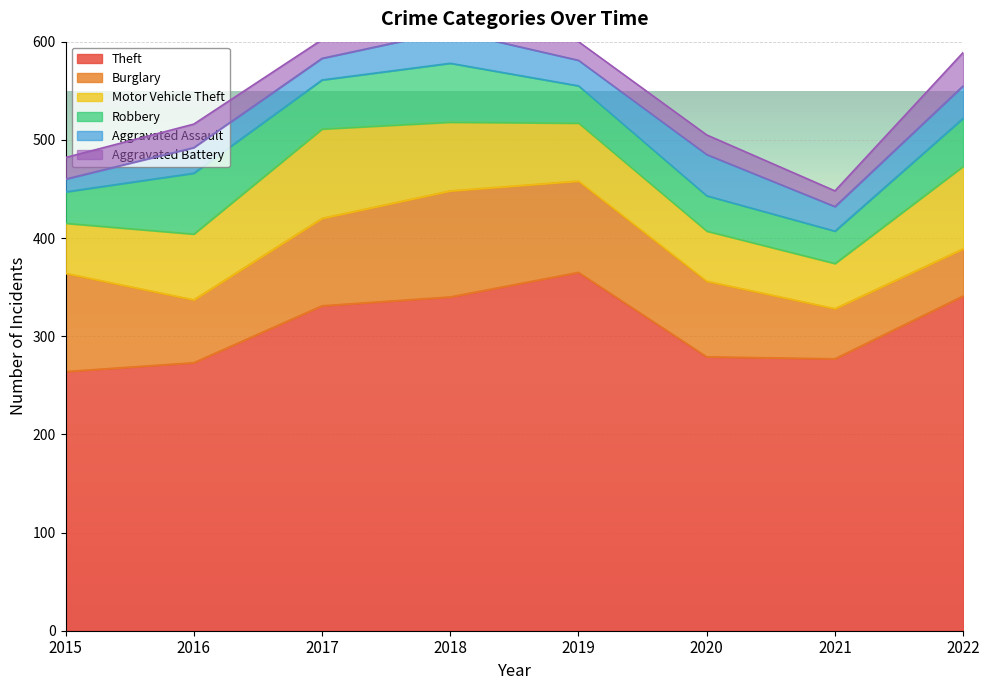

The value of Theft at 2018 is 470. True or false?

False